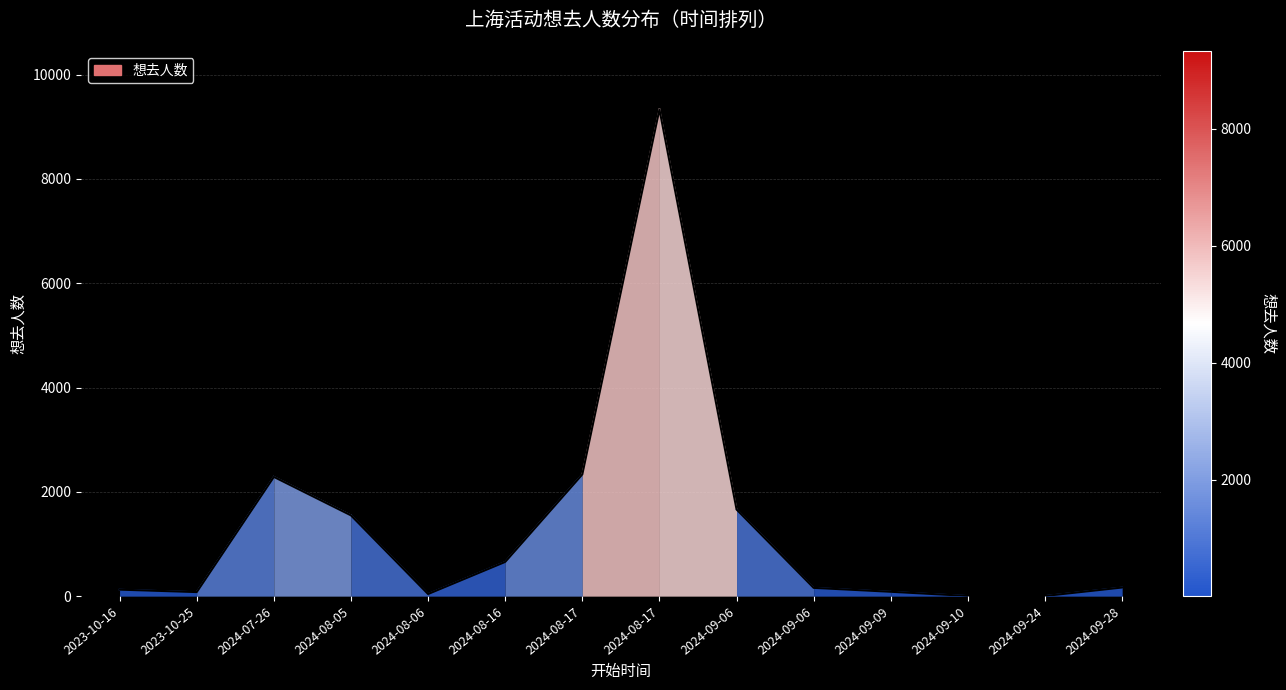

At which category does the data reach its first local peak?

2024-07-26